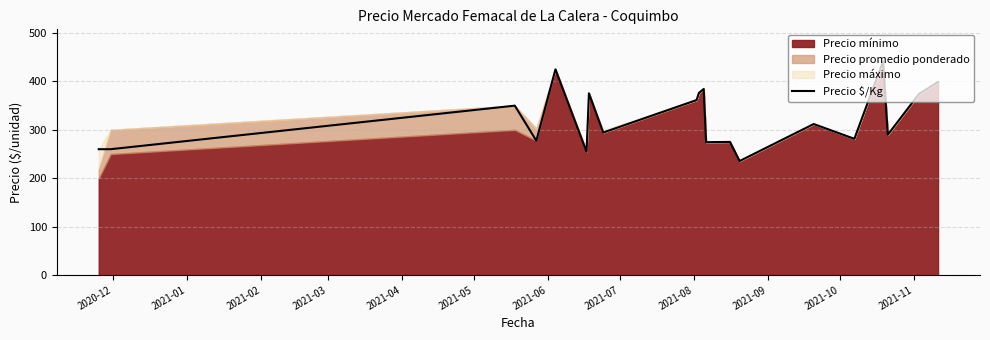

What is the maximum value shown in the chart?

441.5